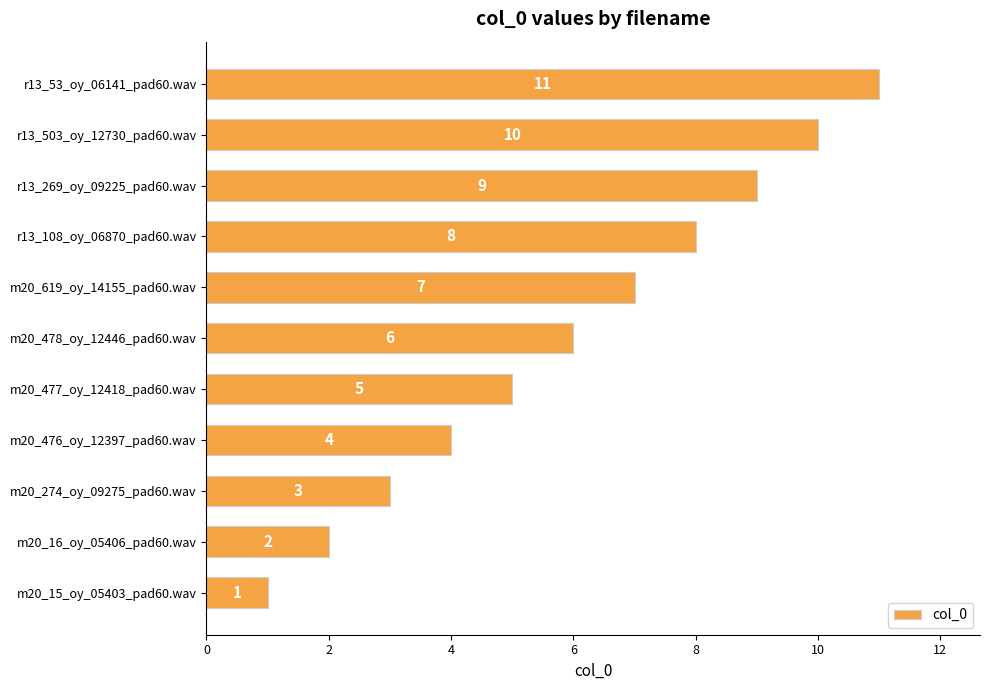

How many bars are there in total?

11